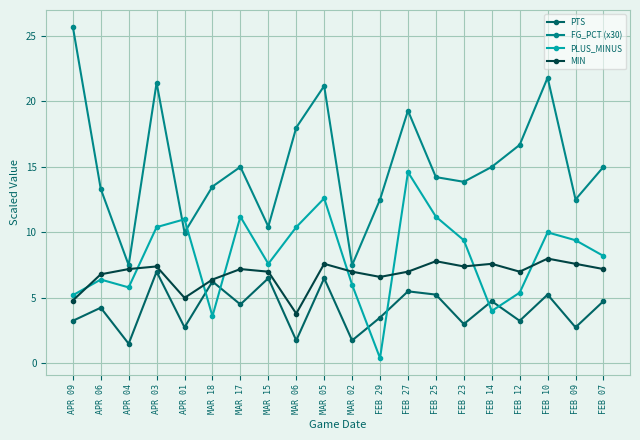

What is the difference between the second highest and second lowest values in the PTS series?

4.8